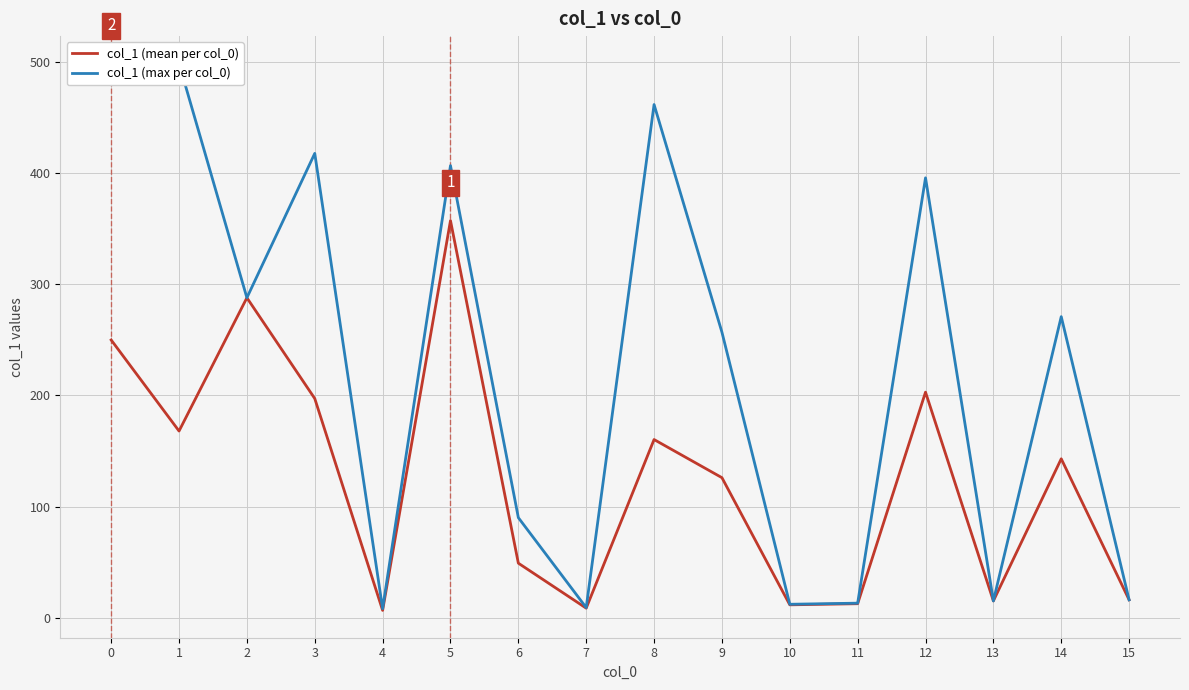

Reading right to left, transcribe all the data shown in this chart.

col_1 (mean per col_0): 16.0	143.0	15.0	203.0	12.5	11.5	126.0	160.3	8.5	49.0	357.5	6.5	197.2	288.0	168.0	250.0
col_1 (max per col_0): 16.0	271.0	15.0	396.0	13.0	12.0	257.0	462.0	9.0	90.0	407.0	8.0	418.0	288.0	499.0	499.0